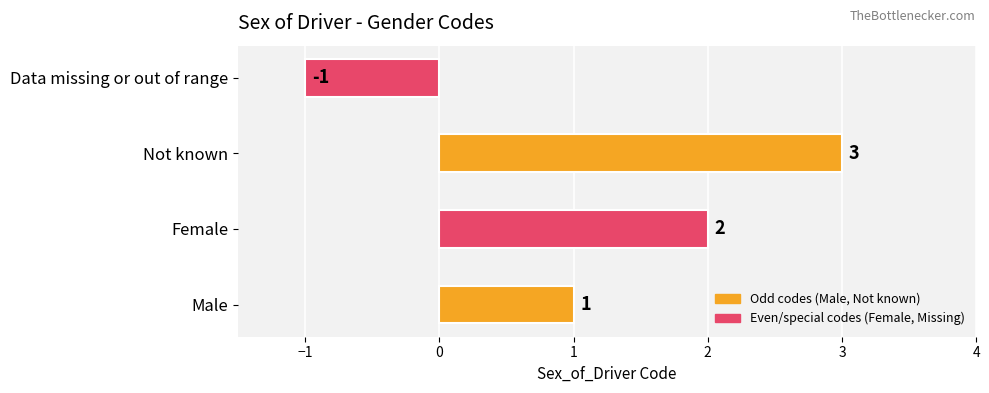

The value at Not known is 3. True or false?

True